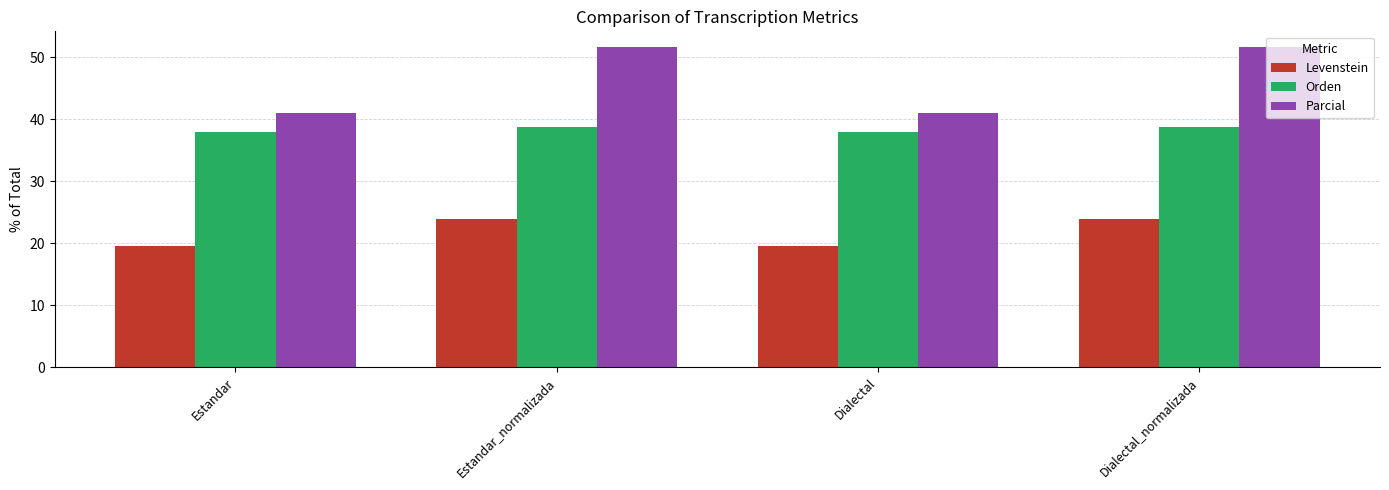

At Dialectal_normalizada, list the series in order from smallest to largest.

Levenstein, Orden, Parcial